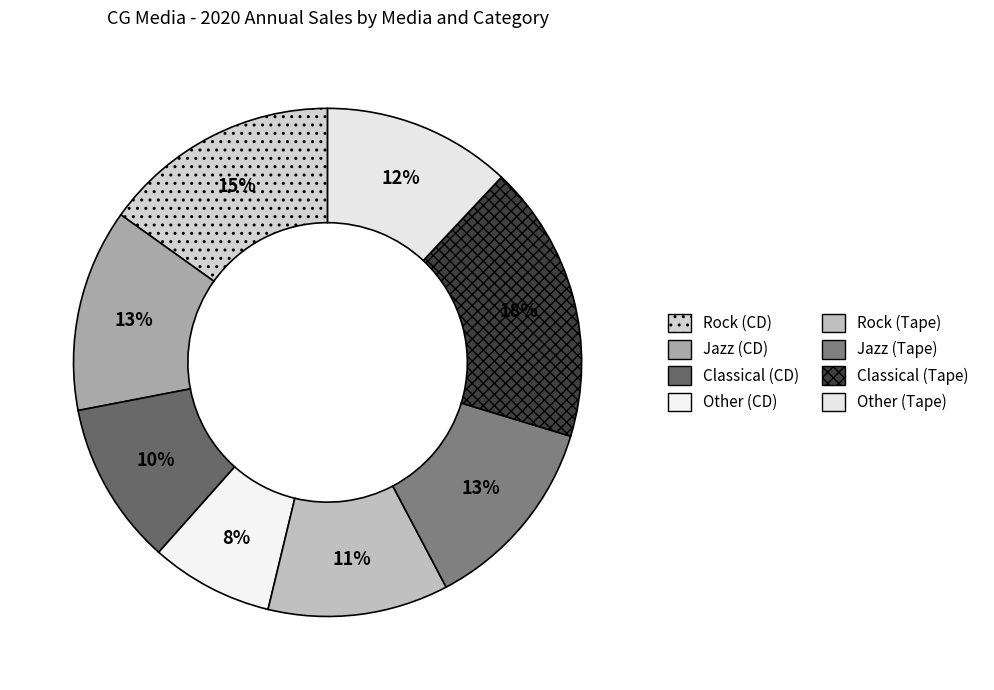

The Rock (CD) slice represents 29% of the pie. True or false?

False